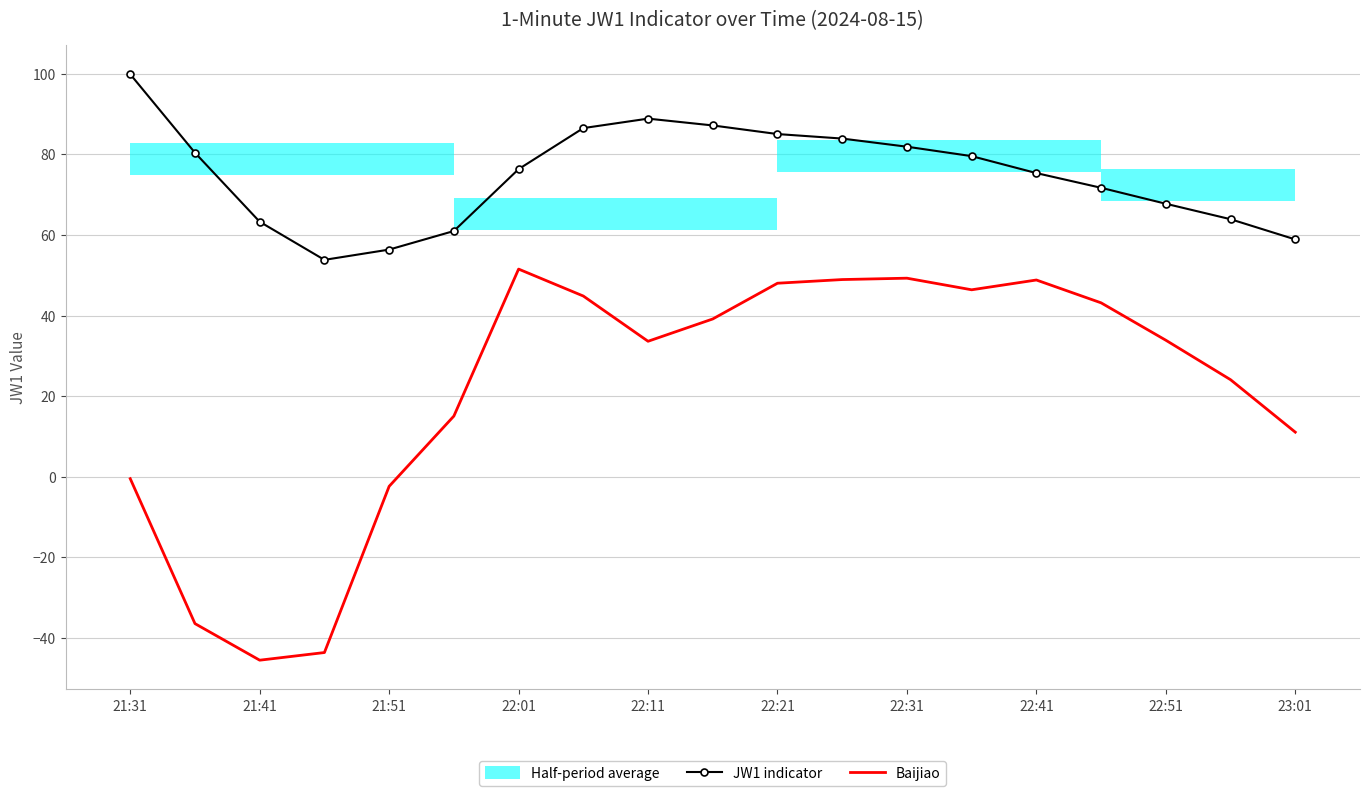

The value of Baijiao at 22:11 is -1.3. True or false?

False